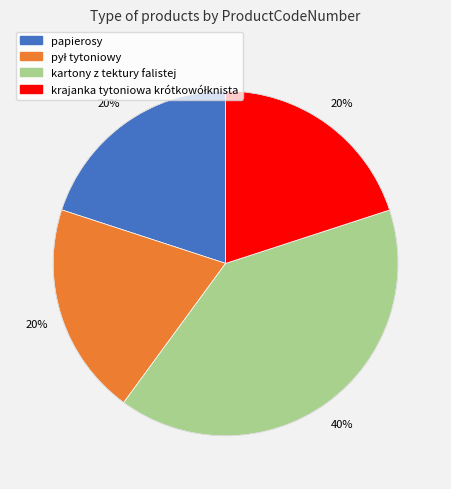

To the nearest percent, what is the average slice percentage?

25%